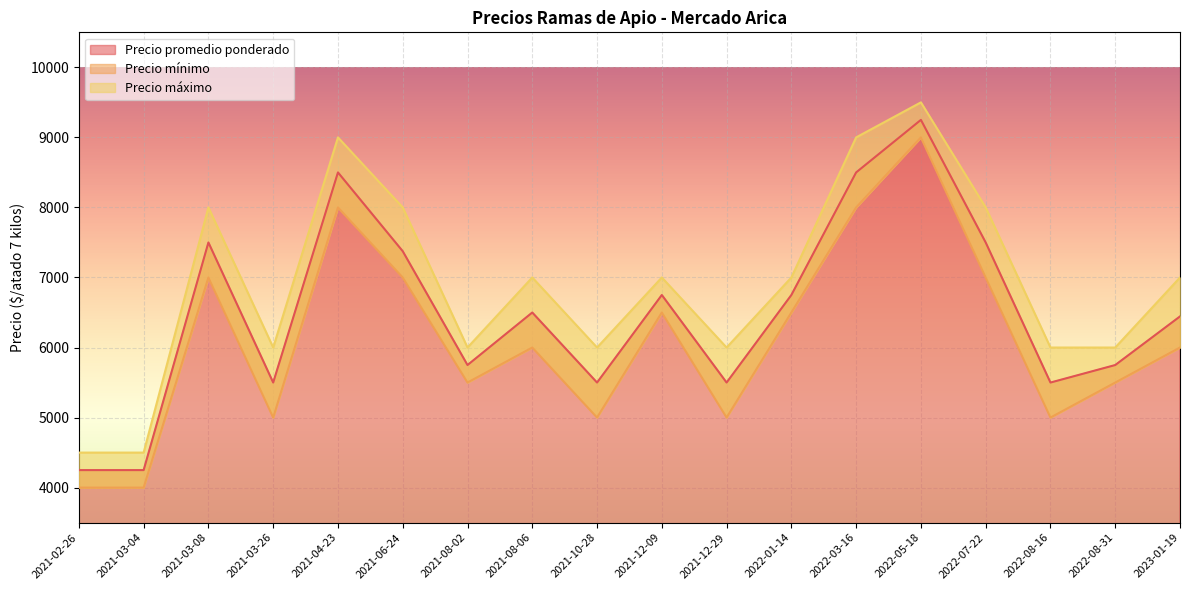

Reading left to right, list all the values displayed in this chart.

Precio promedio ponderado: 2022-01-14=6750	2021-08-02=5750	2022-05-18=9250	2021-08-06=6500	2023-01-19=6444	2021-03-08=7500	2021-02-26=4250	2021-10-28=5500	2022-08-16=5500	2022-07-22=7500	2022-08-31=5750	2021-04-23=8500	2021-12-29=5500	2021-03-04=4250	2021-12-09=6750	2021-03-26=5500	2021-06-24=7375	2022-03-16=8500
Precio mínimo: 2022-01-14=6500	2021-08-02=5500	2022-05-18=9000	2021-08-06=6000	2023-01-19=6000	2021-03-08=7000	2021-02-26=4000	2021-10-28=5000	2022-08-16=5000	2022-07-22=7000	2022-08-31=5500	2021-04-23=8000	2021-12-29=5000	2021-03-04=4000	2021-12-09=6500	2021-03-26=5000	2021-06-24=7000	2022-03-16=8000
Precio máximo: 2022-01-14=7000	2021-08-02=6000	2022-05-18=9500	2021-08-06=7000	2023-01-19=7000	2021-03-08=8000	2021-02-26=4500	2021-10-28=6000	2022-08-16=6000	2022-07-22=8000	2022-08-31=6000	2021-04-23=9000	2021-12-29=6000	2021-03-04=4500	2021-12-09=7000	2021-03-26=6000	2021-06-24=8000	2022-03-16=9000